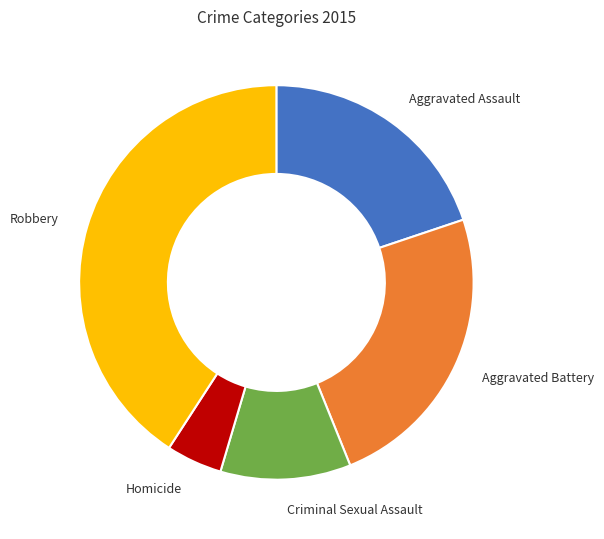

Is there any slice that represents more than half of the pie?

No